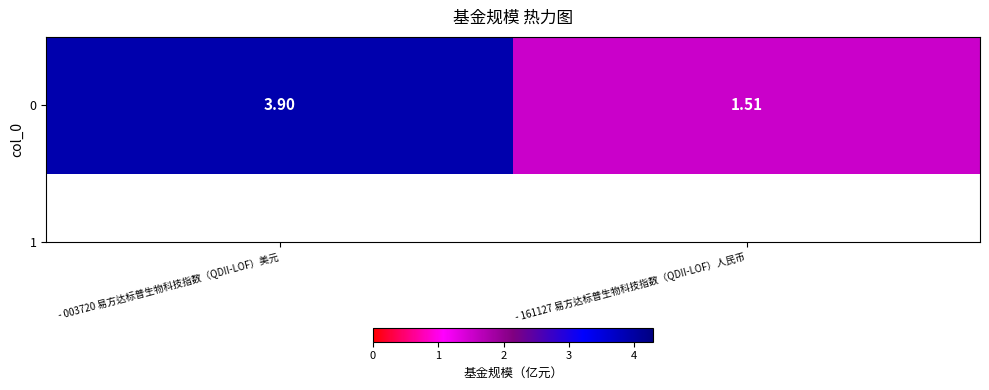

Count the values in the range 1 to 3.

1